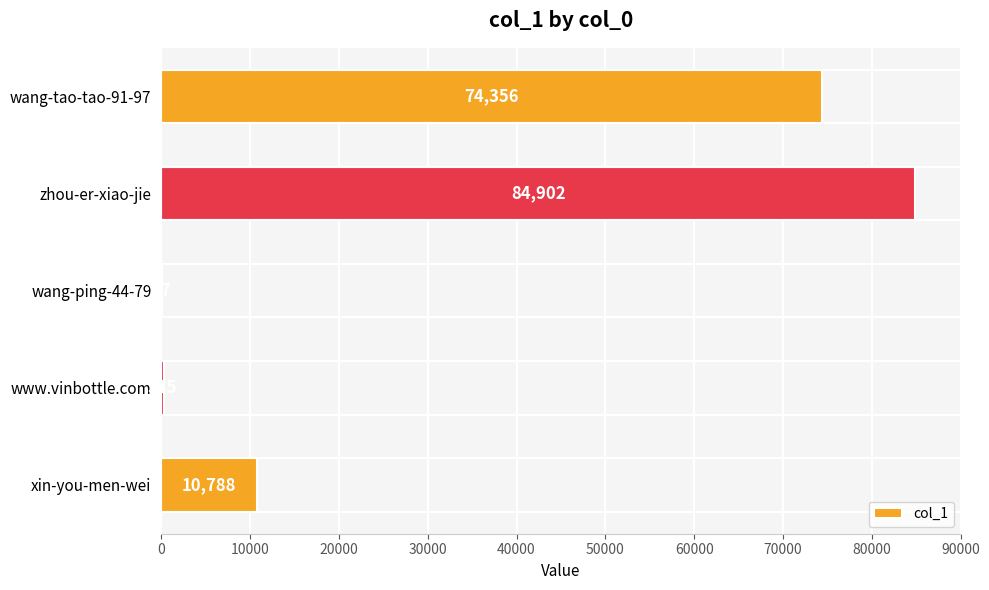

Reading bottom to top, extract all data points from this chart.

xin-you-men-wei=10788	www.vinbottle.com=315	wang-ping-44-79=47	zhou-er-xiao-jie=84902	wang-tao-tao-91-97=74356